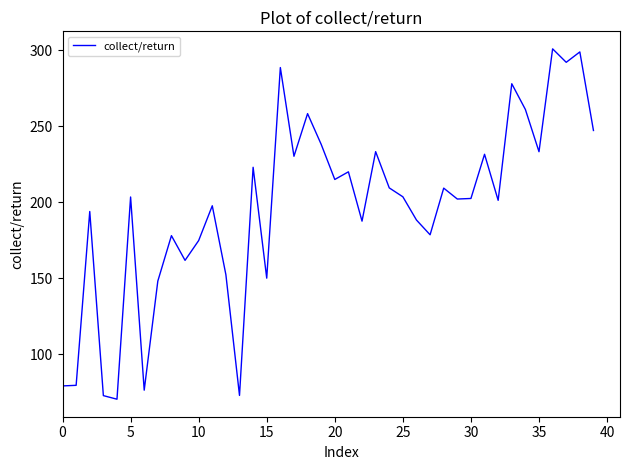

What is the maximum value shown in the chart?

300.9